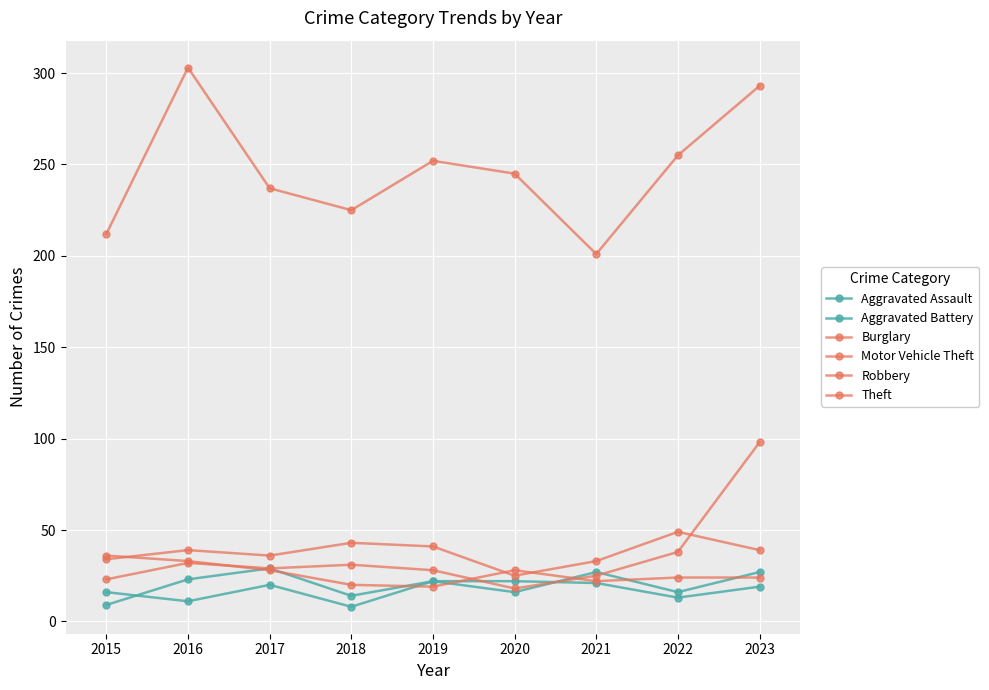

The value of Burglary at 2017 is 36. True or false?

True